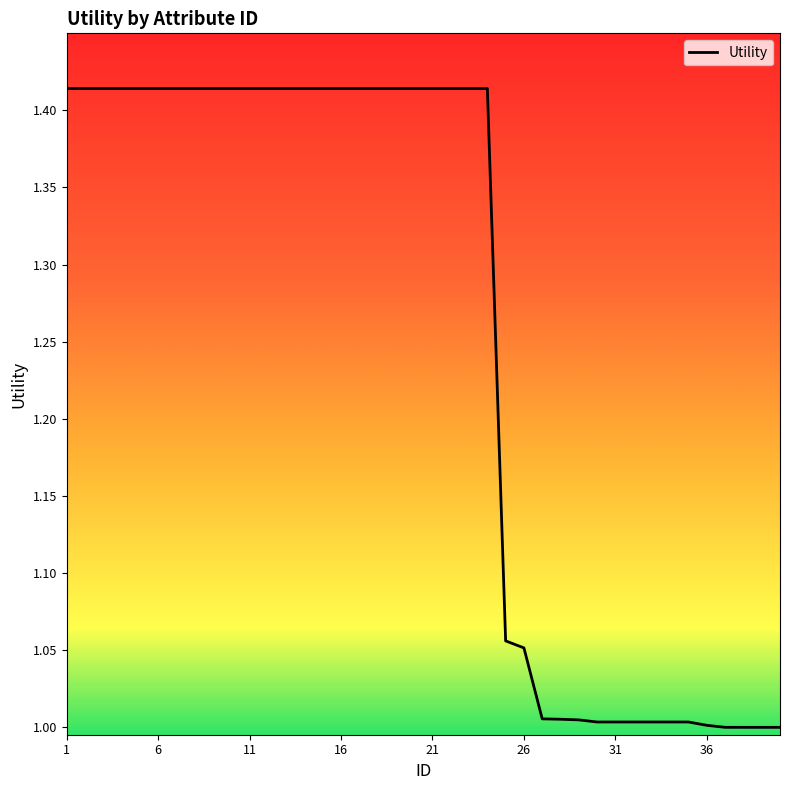

What is the difference between the maximum and minimum values?

0.4